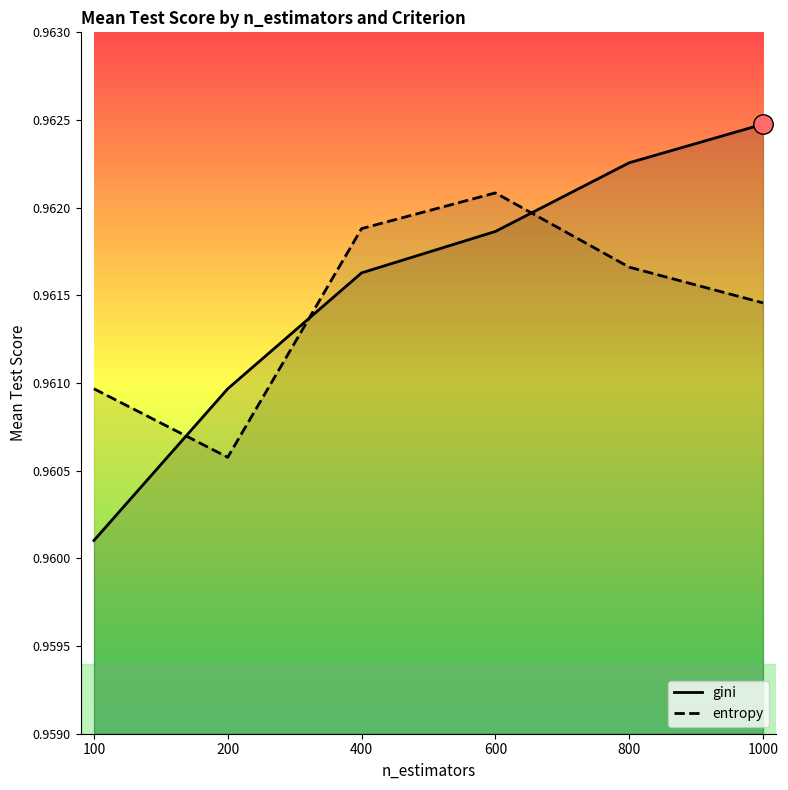

Which series ends up on top after the final intersection of entropy and gini?

gini